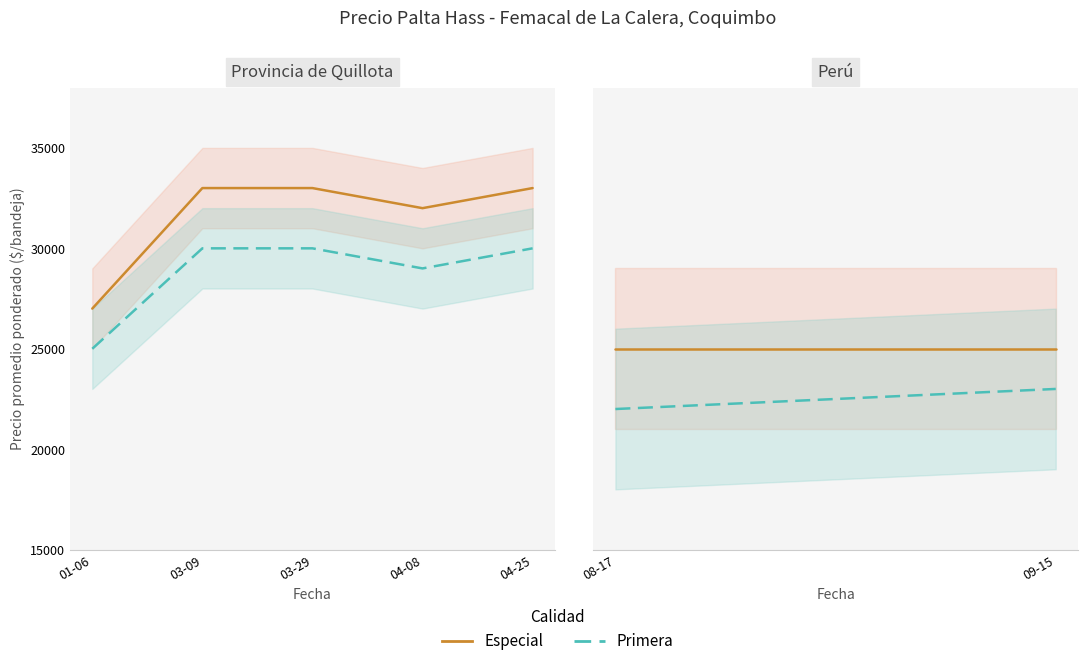

How many series are shown in this chart?

2